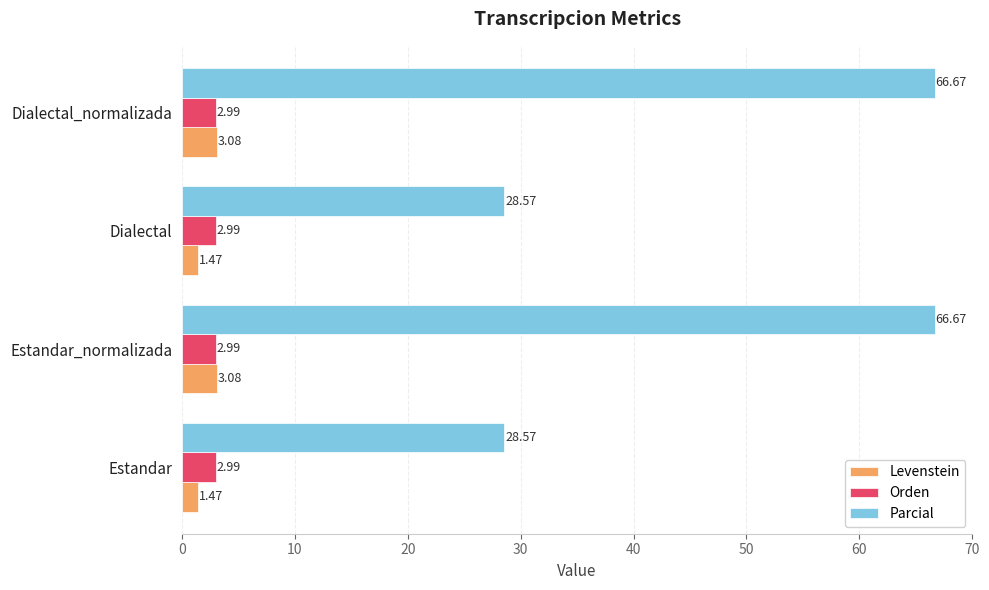

What is the total value across all series at Dialectal?

33.0